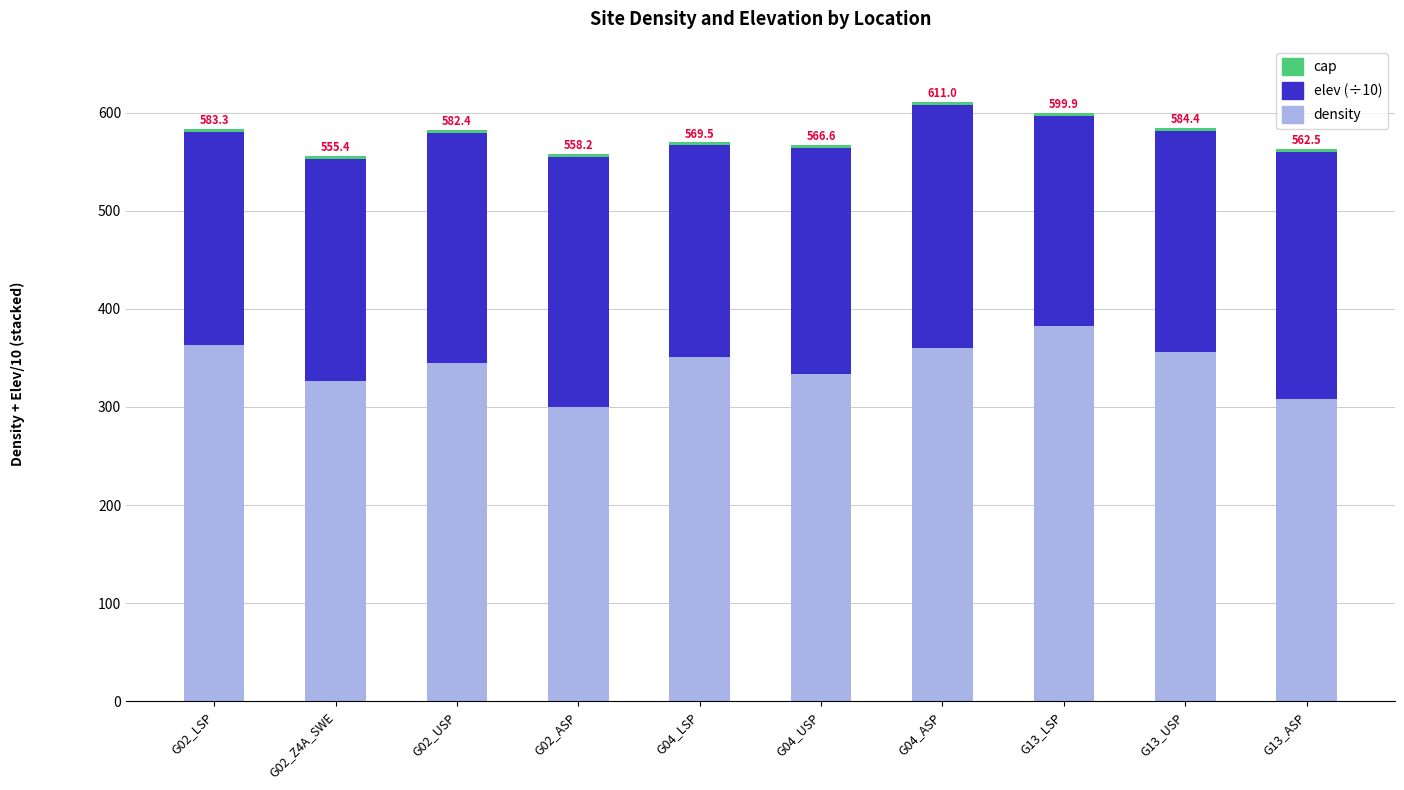

What is the average value of the density series?

342.5